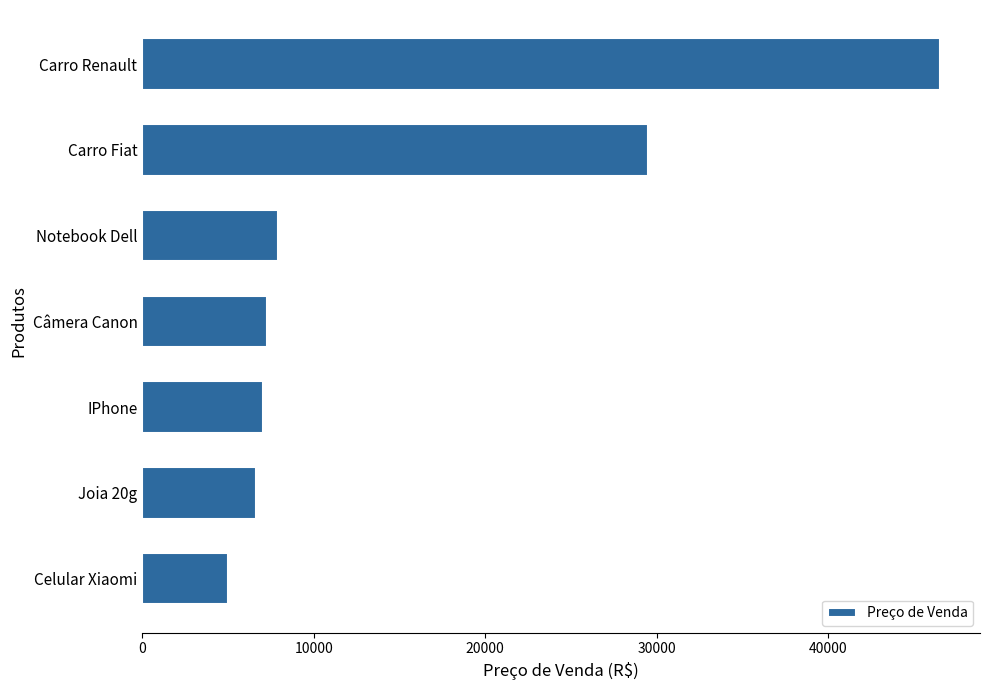

Which category has the highest value across all series?

Carro Renault